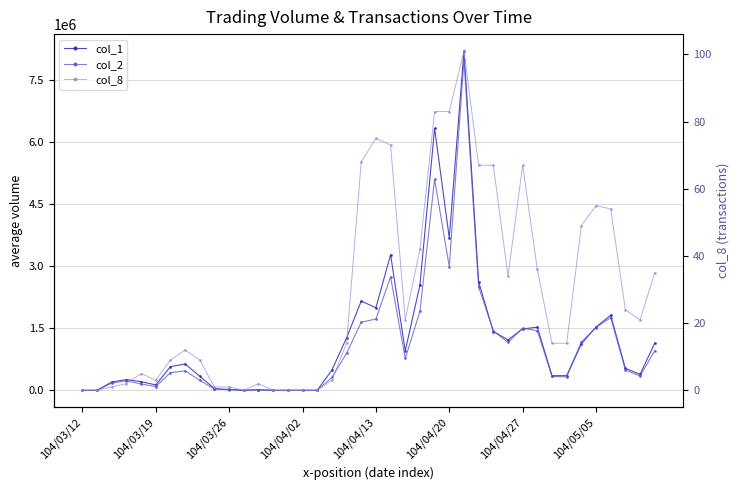

In col_1, how many points are lower than both neighbors (excluding endpoints)?

8